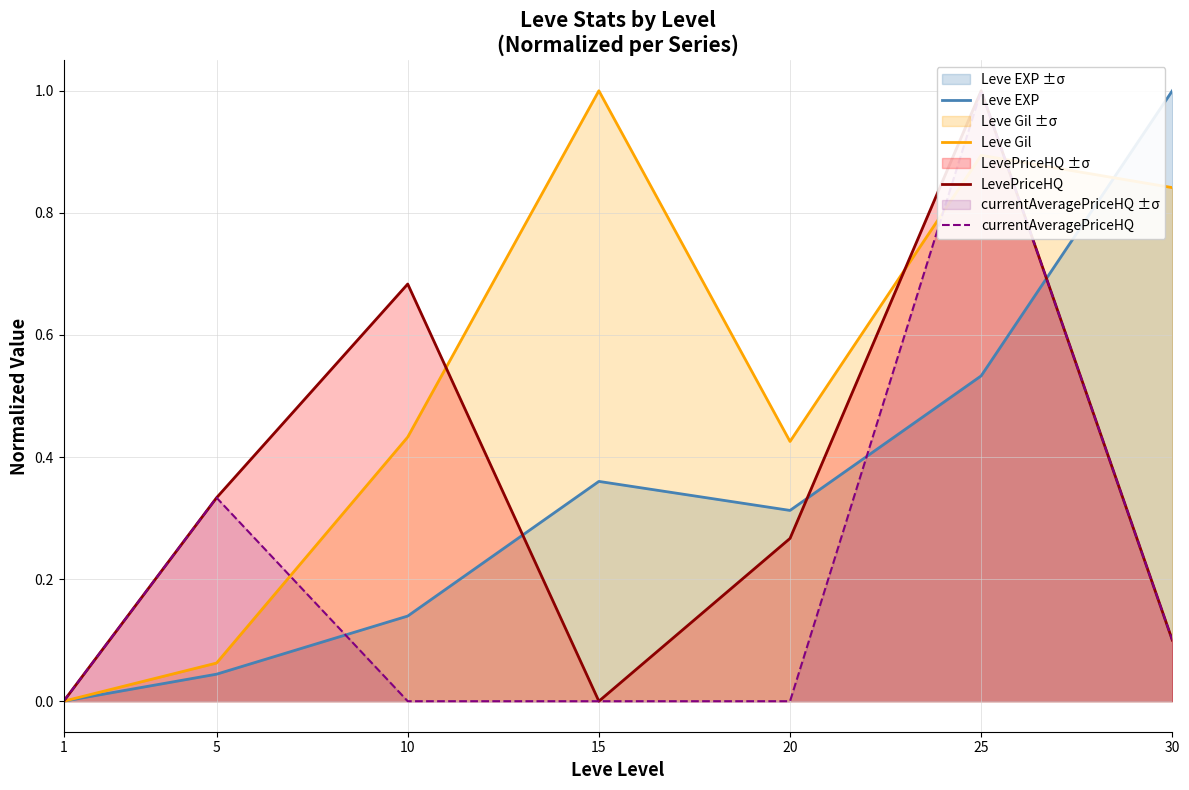

Reading right to left, transcribe all the data shown in this chart.

Leve EXP: 30=1.0	25=0.5	20=0.3	15=0.4	10=0.1	5=0.0	1=0.0
Leve Gil: 30=0.8	25=0.9	20=0.4	15=1.0	10=0.4	5=0.1	1=0.0
LevePriceHQ: 30=0.1	25=1.0	20=0.3	15=0.0	10=0.7	5=0.3	1=0.0
currentAveragePriceHQ: 30=0.1	25=1.0	20=0.0	15=0.0	10=0.0	5=0.3	1=0.0